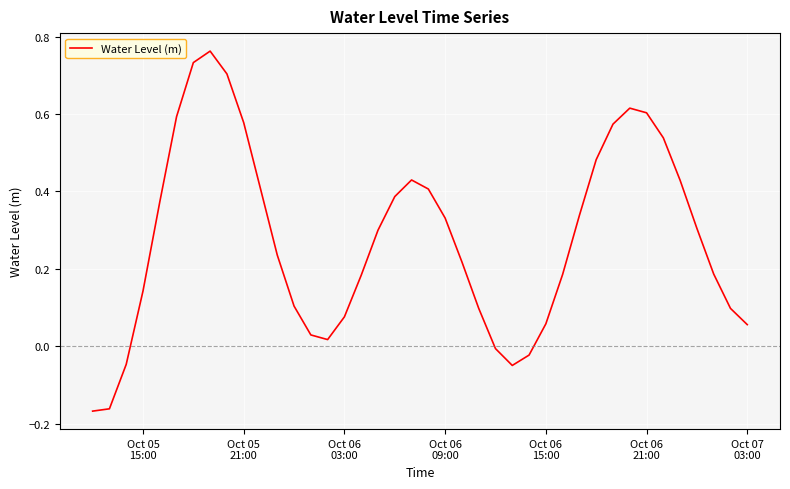

What is the difference between the maximum and minimum values?

0.9